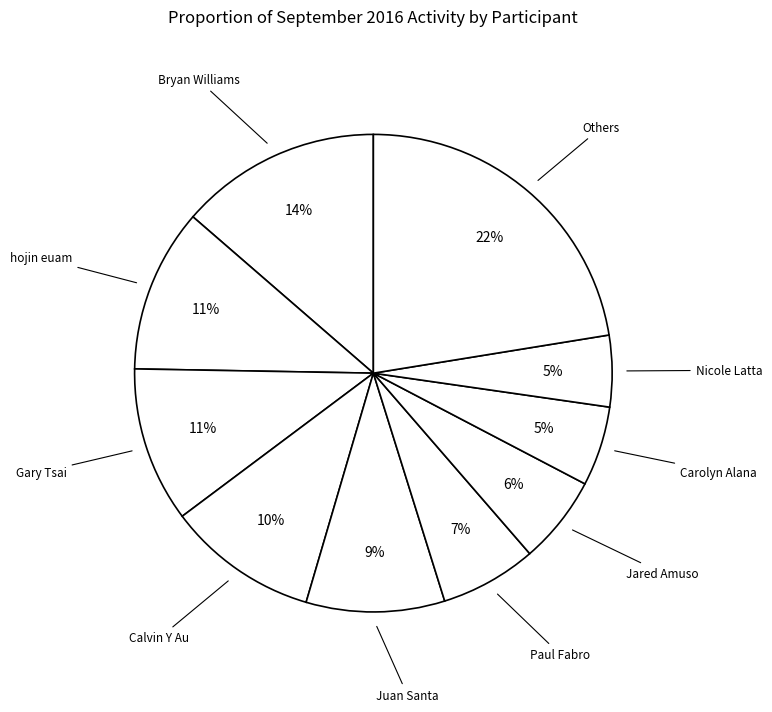

How many slices are in this pie chart?

10